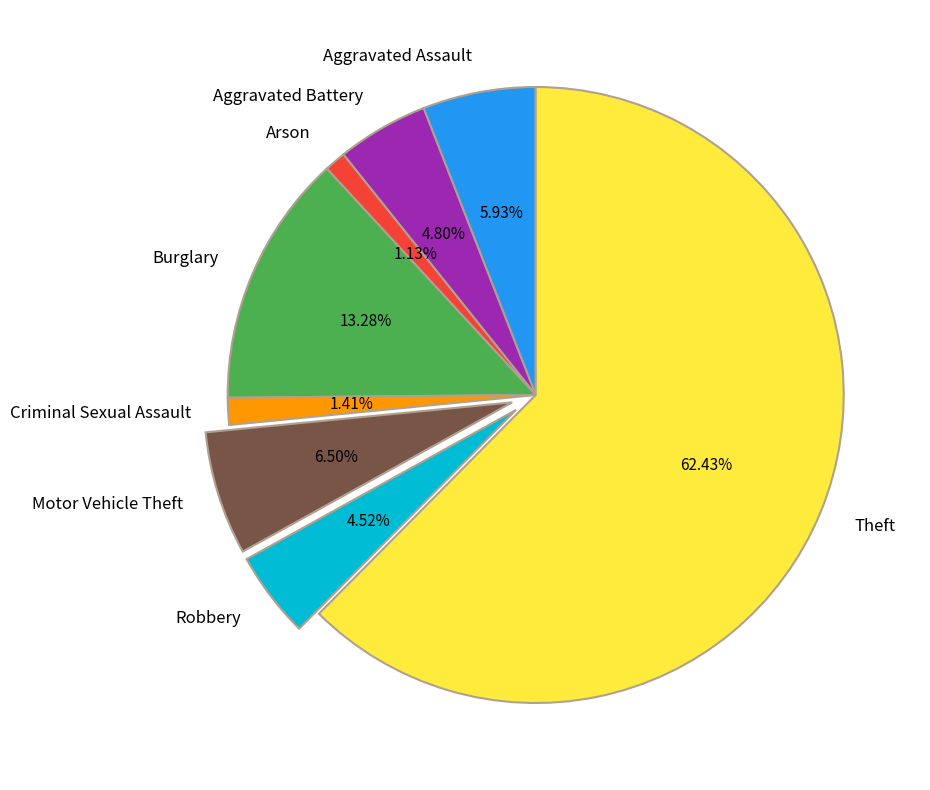

How many segments does this pie chart have?

8